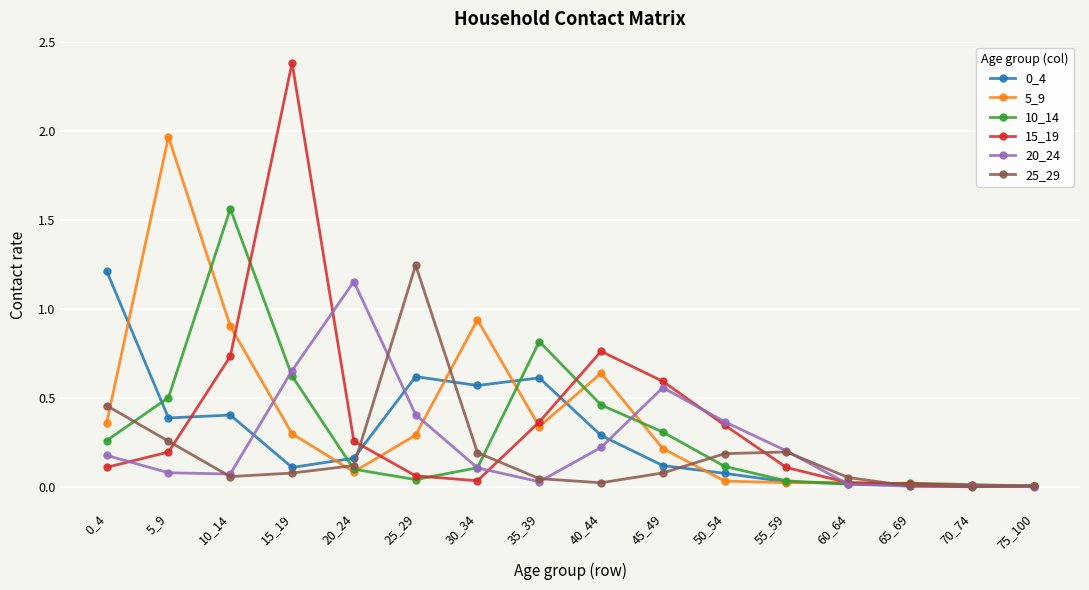

What is the total value across all series at 40_44?

2.4